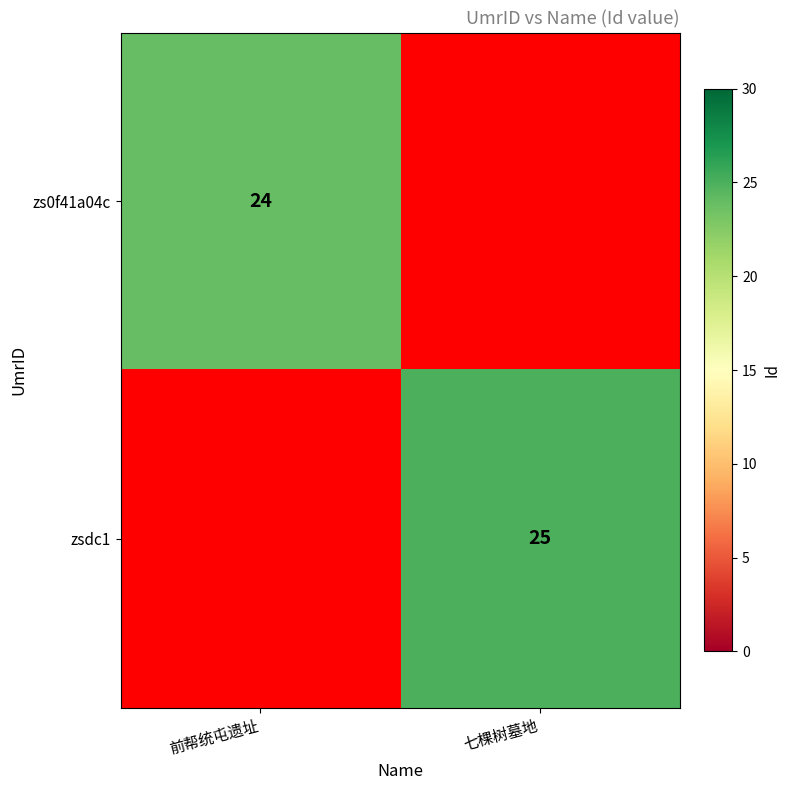

Is it true that zs0f41a04c equals 41 at 前帮统屯遗址?

False